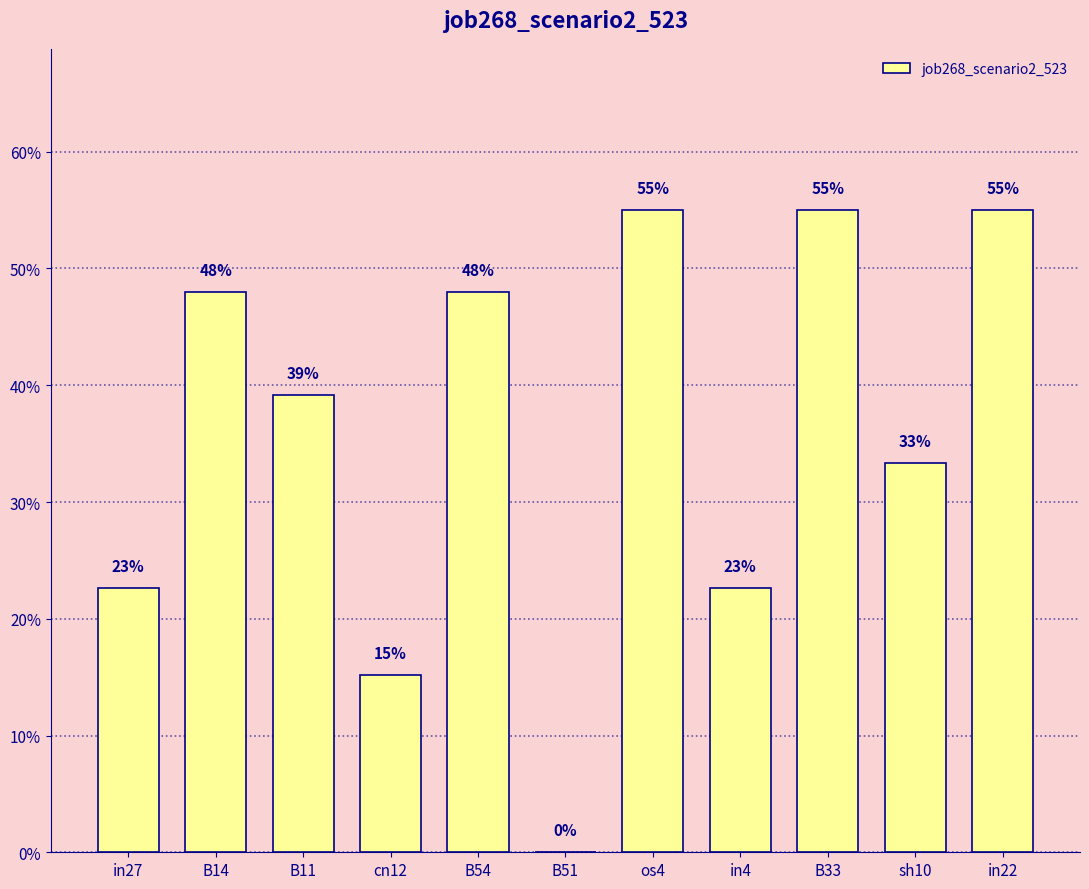

Reading left to right, transcribe all the data shown in this chart.

0.2	0.5	0.4	0.2	0.5	0.0	0.6	0.2	0.6	0.3	0.6